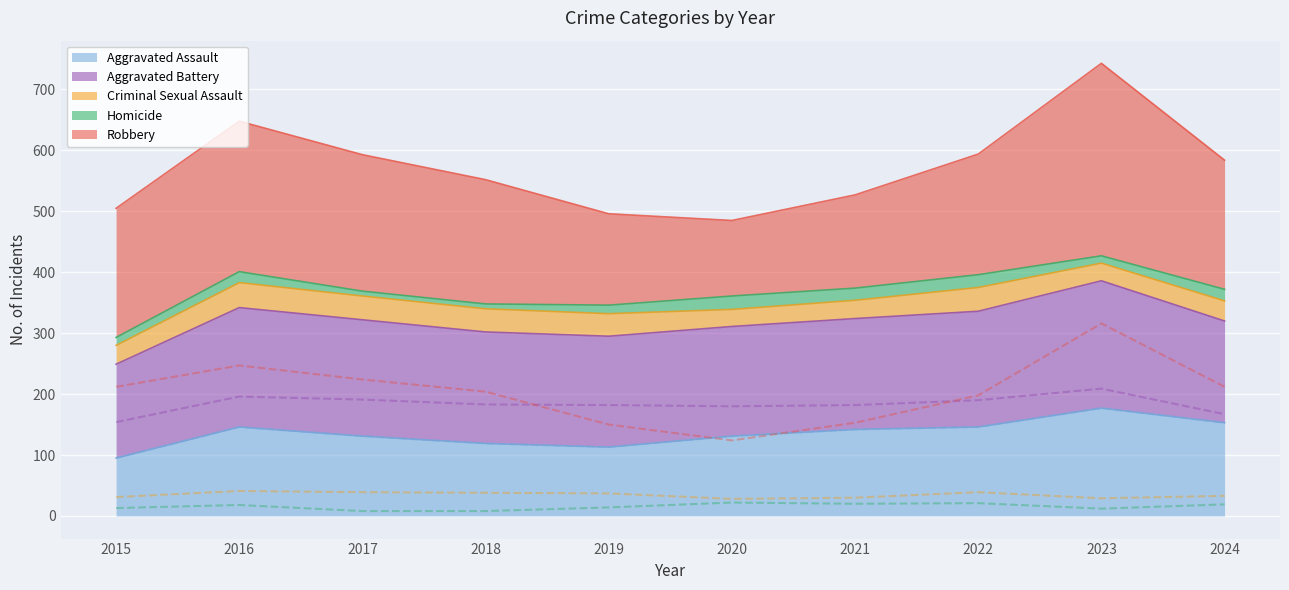

How many lines are shown in the chart?

5